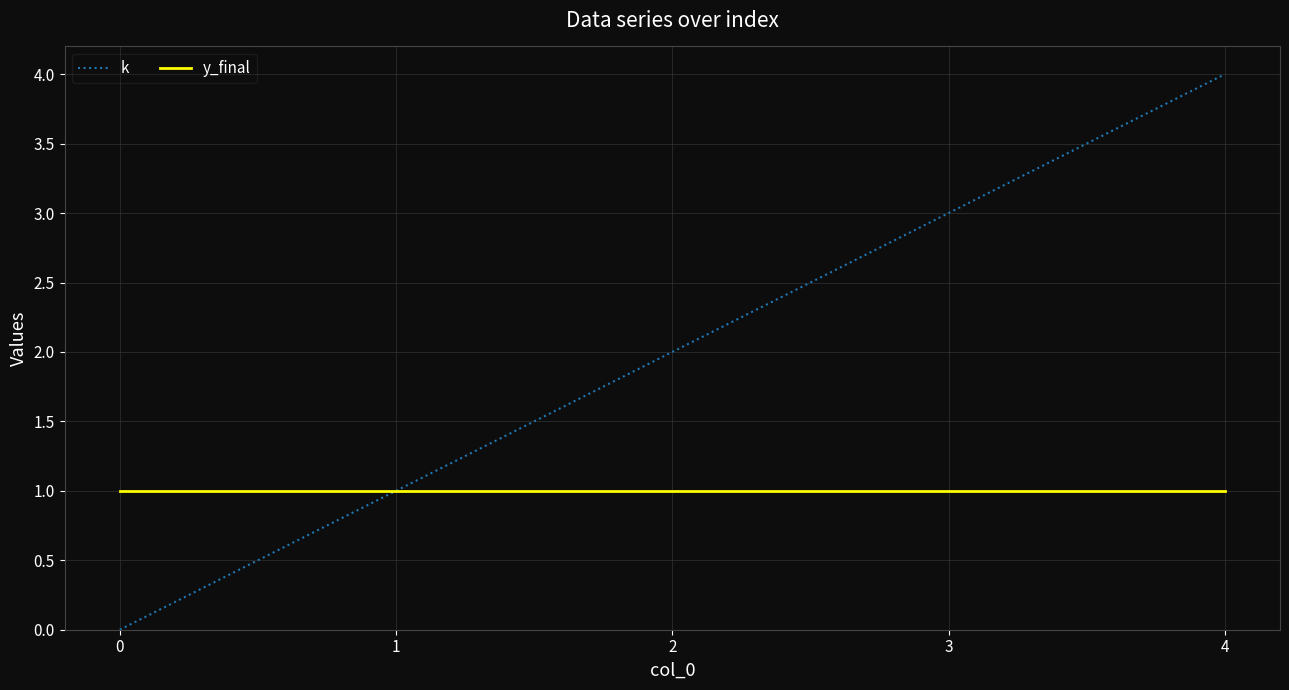

True or false: y_final has more than 2 interior local peaks.

False